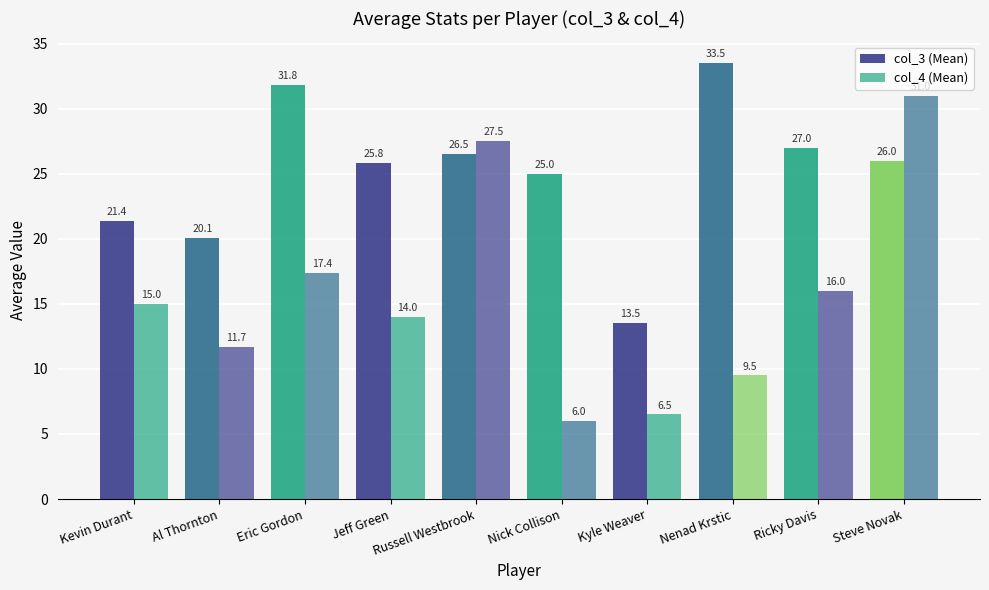

Count the number of data series in this chart.

2